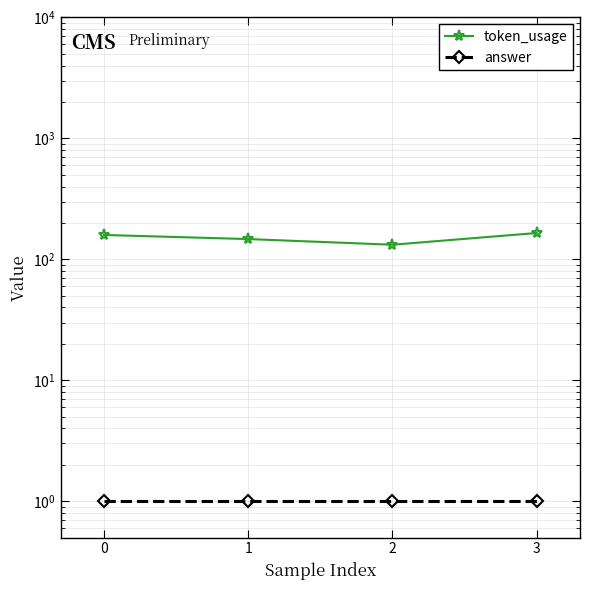

Does the chart have visible grid lines?

Yes